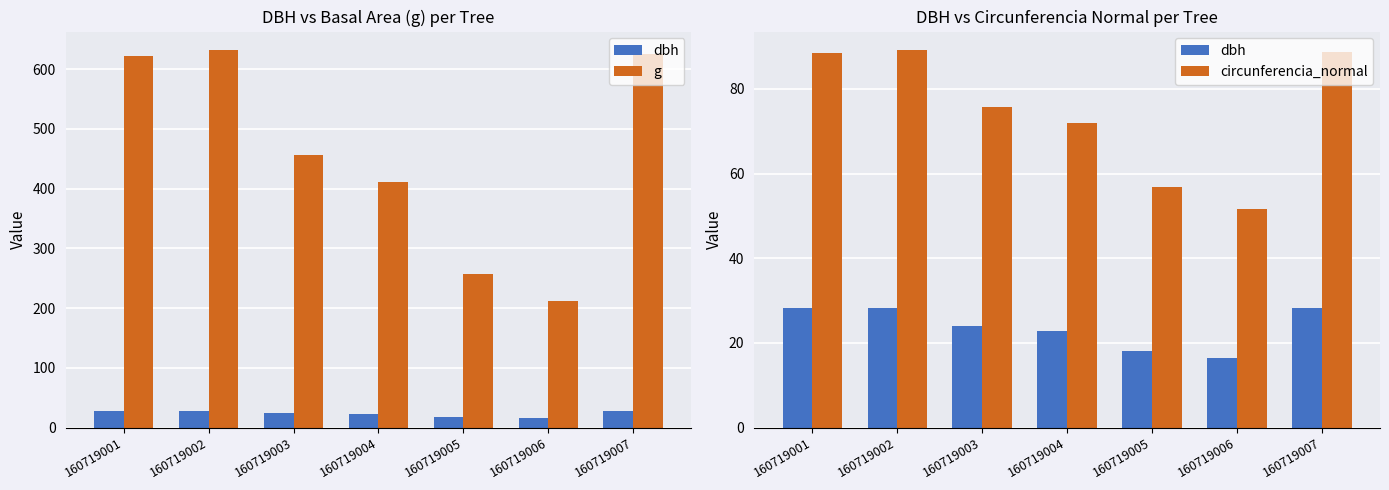

At how many categories does at least one series exceed 453?

4